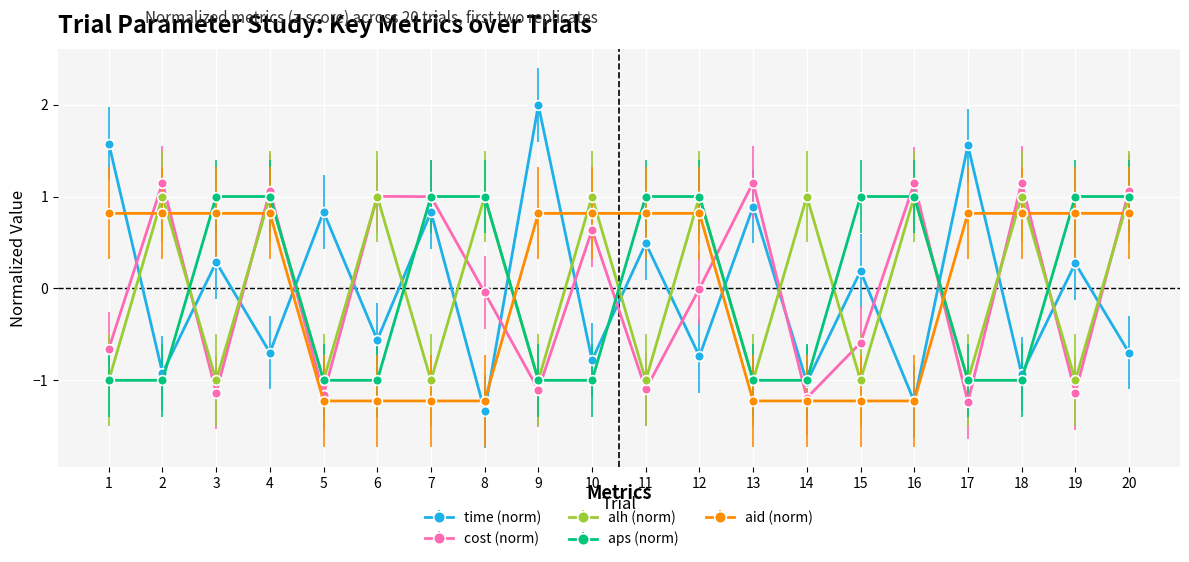

True or false: aps (norm) has a value of -1.0 at 6.

True